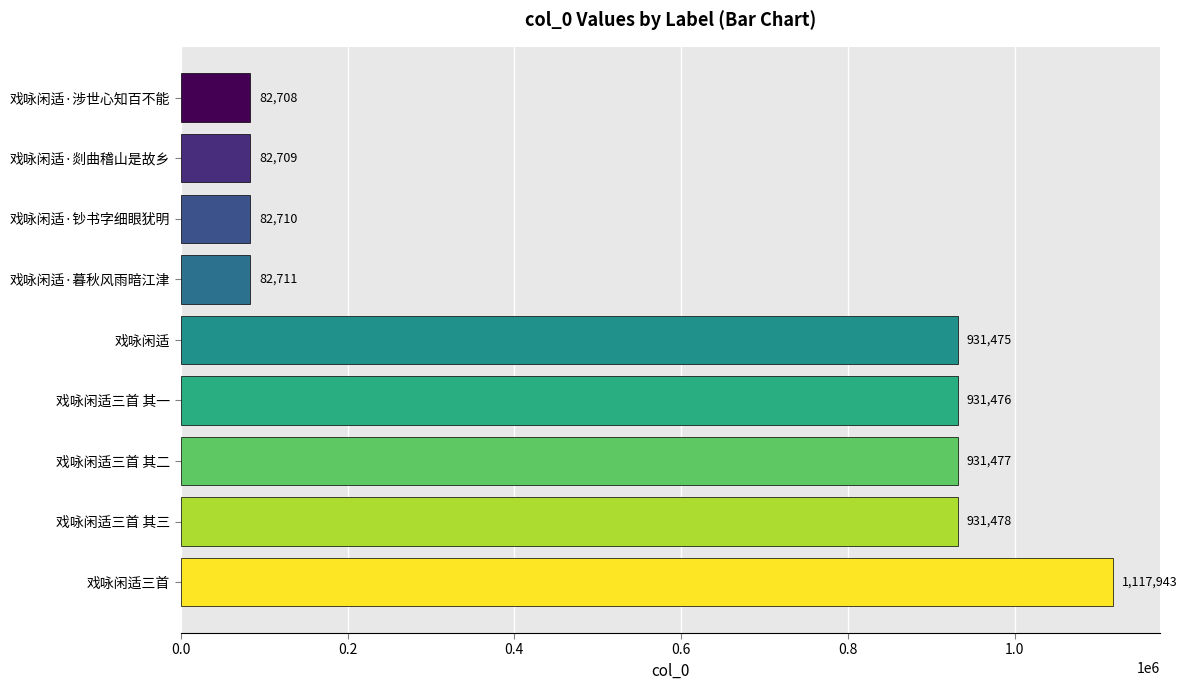

Are the bars horizontal?

Yes